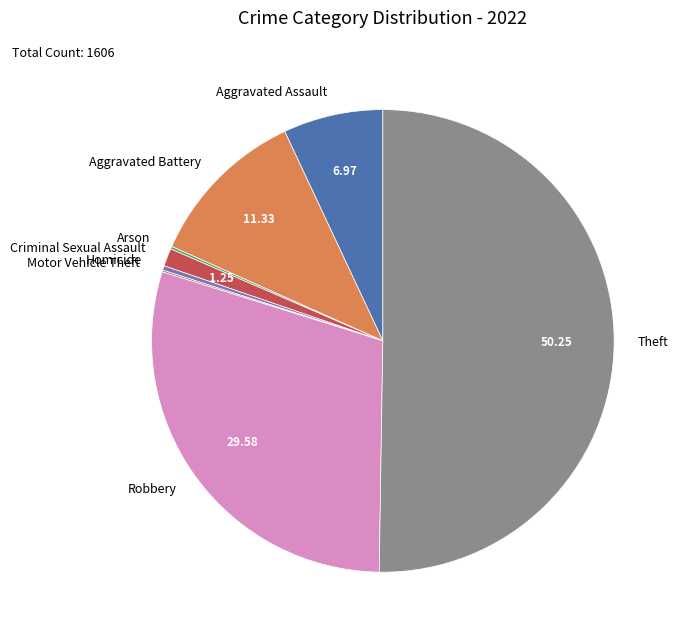

Which category accounts for the majority?

Theft